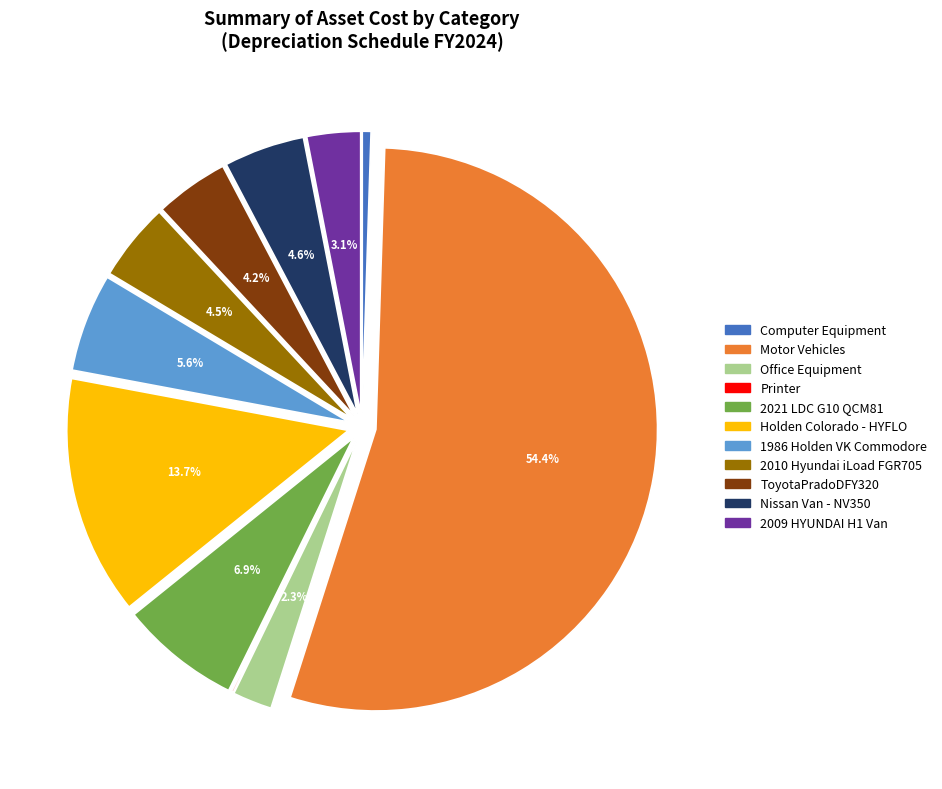

Does Computer Equipment account for over 50% of the chart?

No